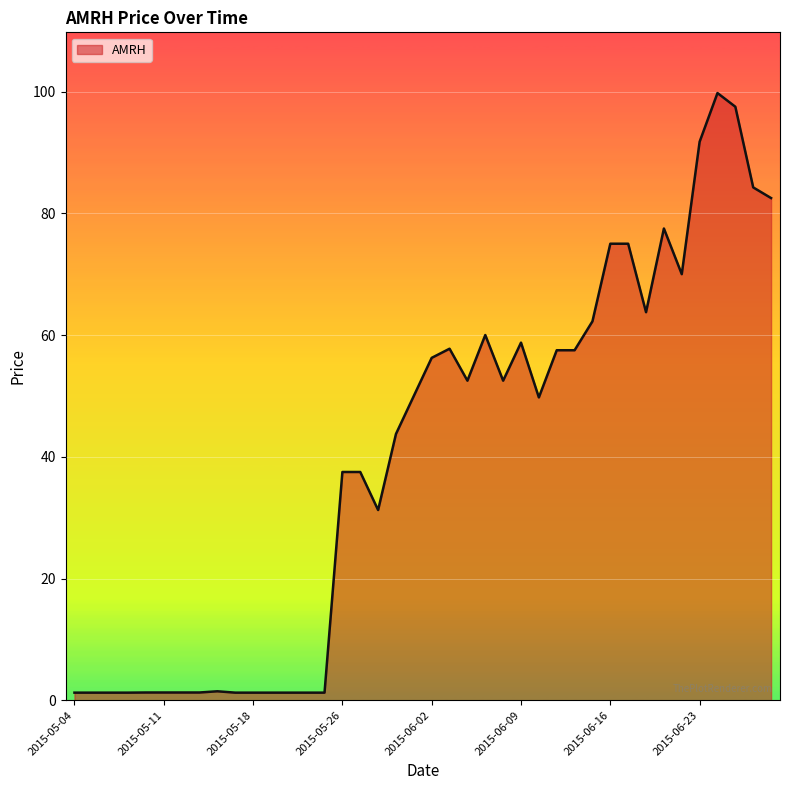

What is the greatest value displayed?

99.8